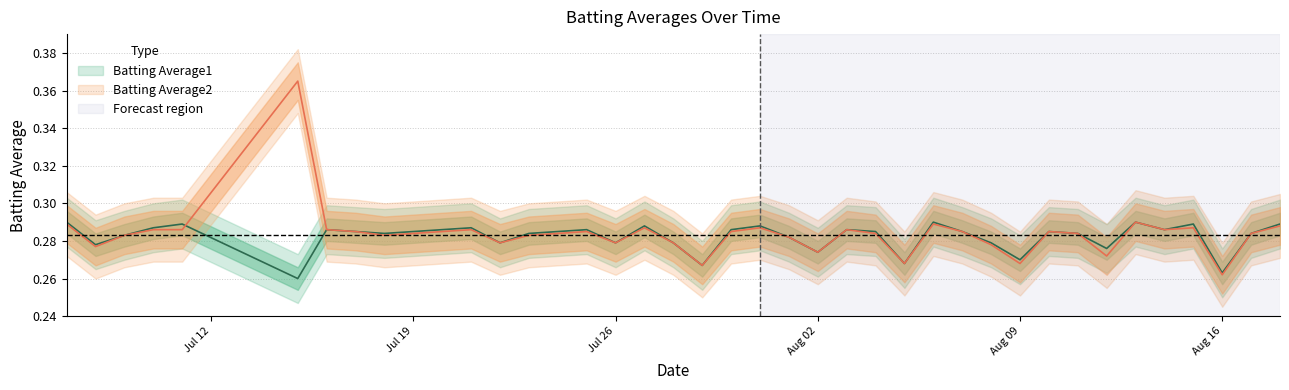

Does the chart display data point markers on the line(s)?

No